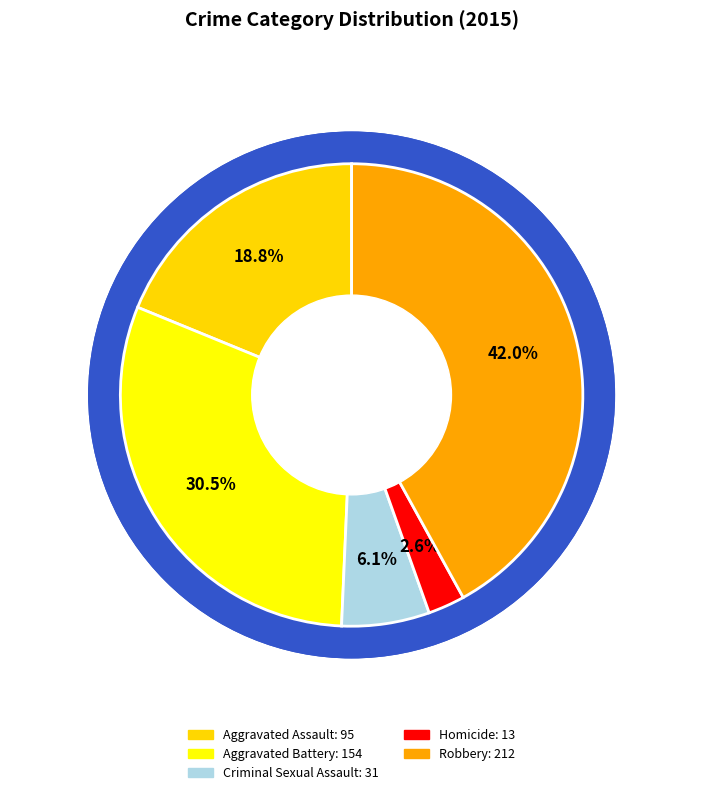

What is the smallest slice in the pie chart?

Homicide